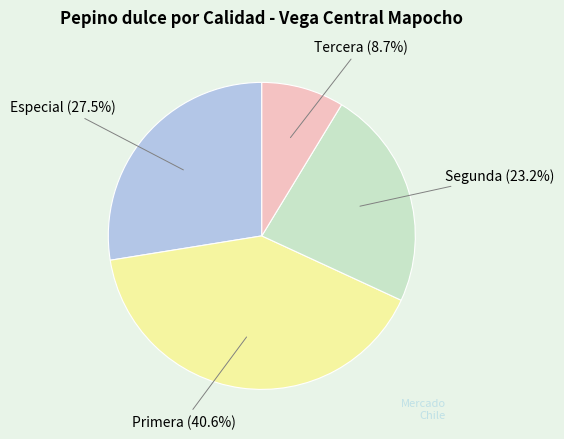

Is there any slice that represents more than half of the pie?

No